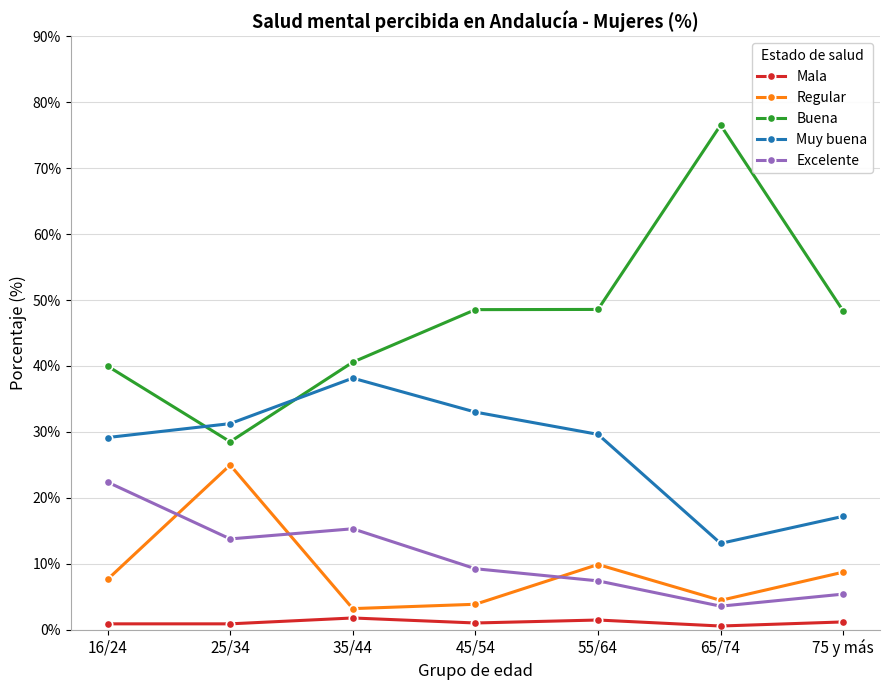

Which series has the largest total across all categories?

Buena